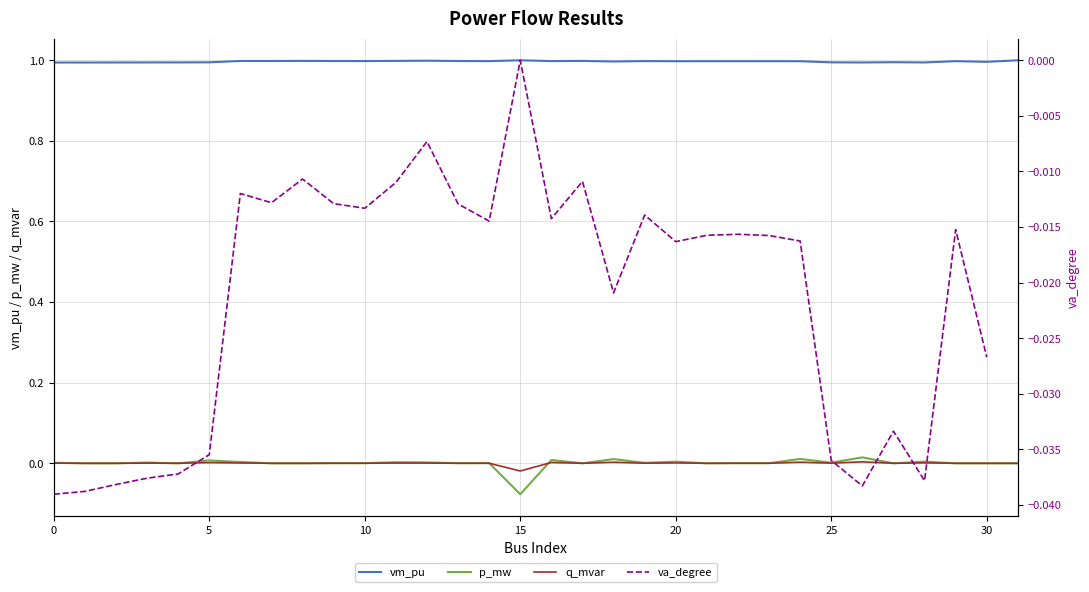

True or false: q_mvar and p_mw intersect in this chart.

True